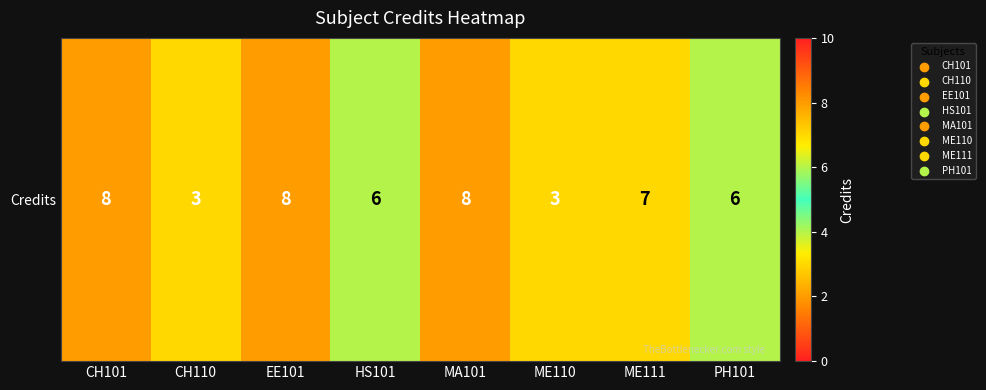

At which category does the chart reach its peak across all series?

CH101